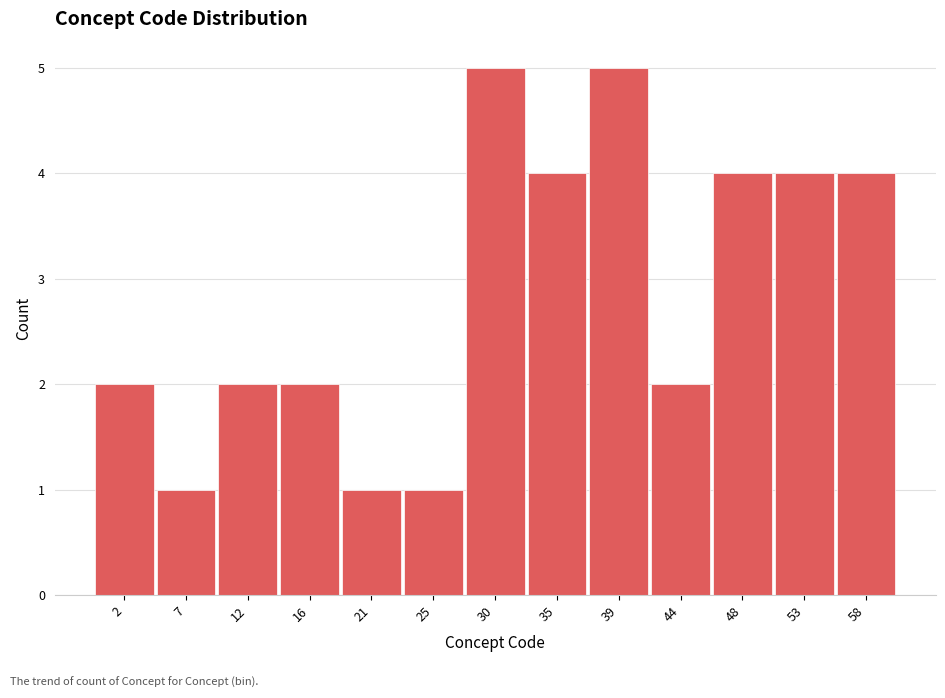

Reading left to right, list every bar in this chart as the range it spans on the x-axis followed by its height. Neither the bar edges nor the heights are printed on the chart, so give them approximately, as read against the axes.

0.0 to 4.5: 2
4.5 to 9.0: 1
9.0 to 14.0: 2
14.0 to 18.5: 2
18.5 to 23.0: 1
23.0 to 27.5: 1
27.5 to 32.5: 5
32.5 to 37.0: 4
37.0 to 41.5: 5
41.5 to 46.0: 2
46.0 to 51.0: 4
51.0 to 55.5: 4
55.5 to 60.0: 4